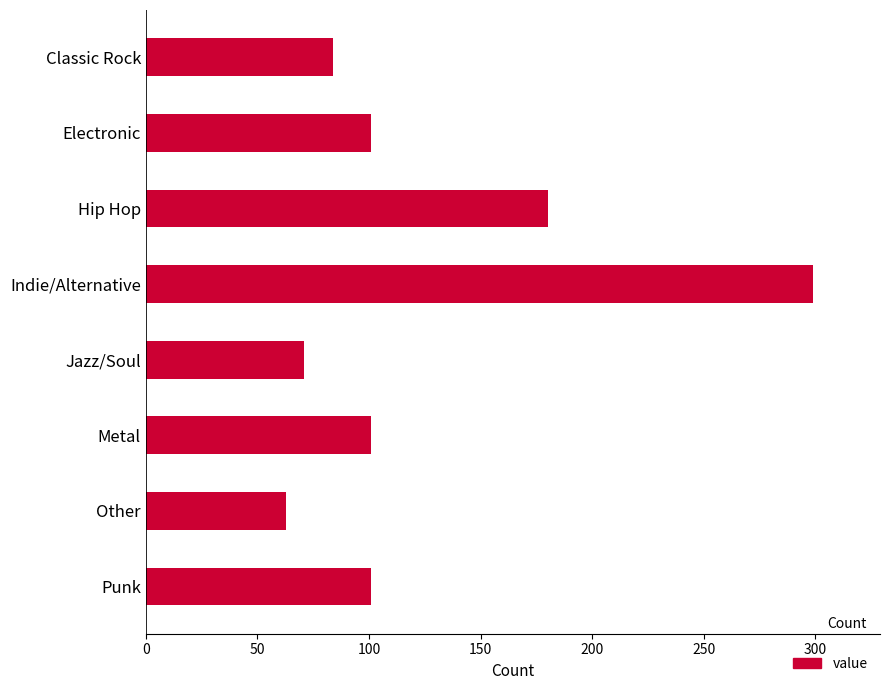

What is the change in value from Jazz/Soul to Other?

-8